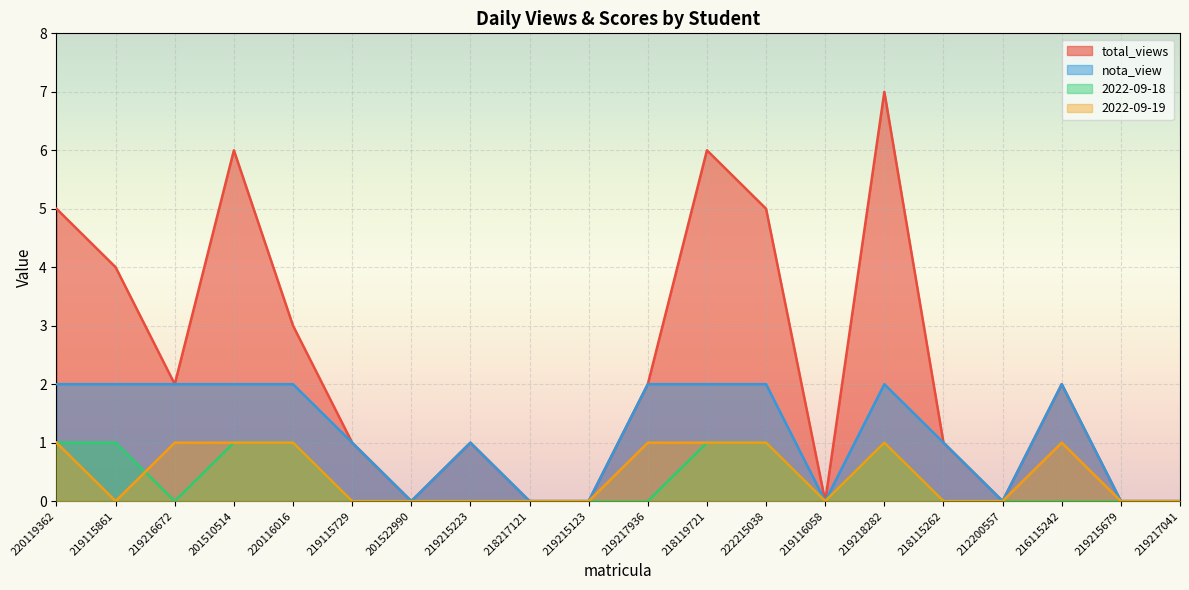

Reading left to right, list all the values displayed in this chart.

total_views: 5	4	2	6	3	1	0	1	0	0	2	6	5	0	7	1	0	2	0	0
nota_view: 2	2	2	2	2	1	0	1	0	0	2	2	2	0	2	1	0	2	0	0
2022-09-18: 1	1	0	1	1	0	0	0	0	0	0	1	1	0	1	0	0	0	0	0
2022-09-19: 1	0	1	1	1	0	0	0	0	0	1	1	1	0	1	0	0	1	0	0